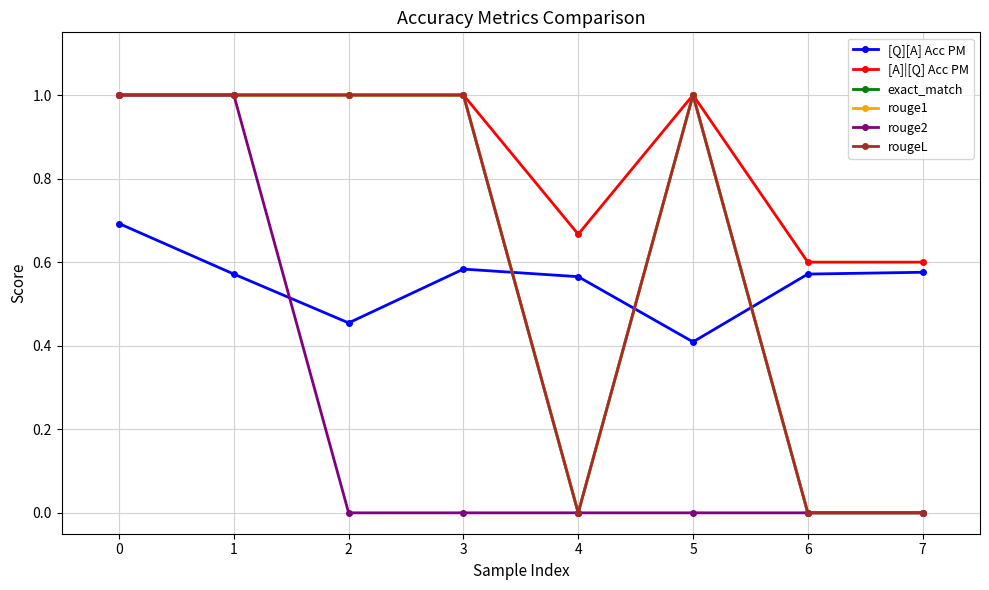

Is it true that [A]|[Q] Acc PM equals 1.0 at 2?

True